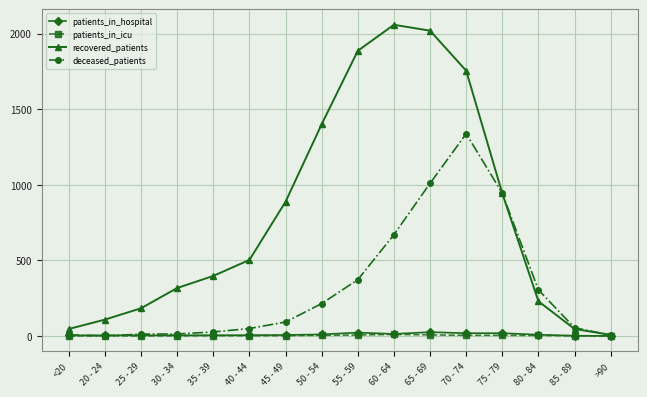

Where is recovered_patients nearest to the value 1033?

75 - 79